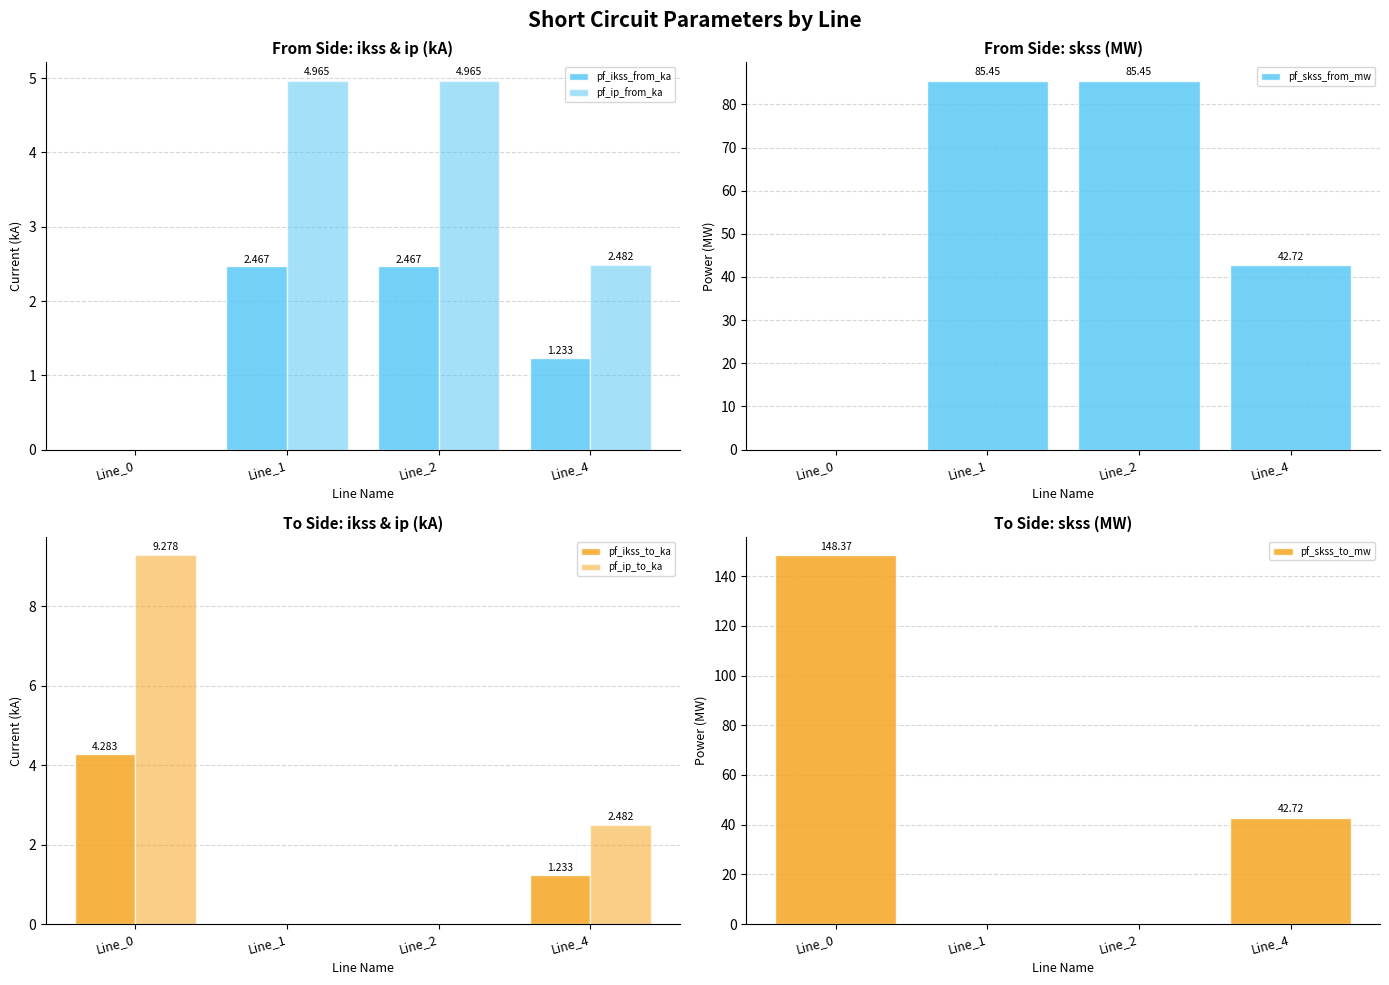

Between Line_1 and Line_0, which is larger?

Line_1